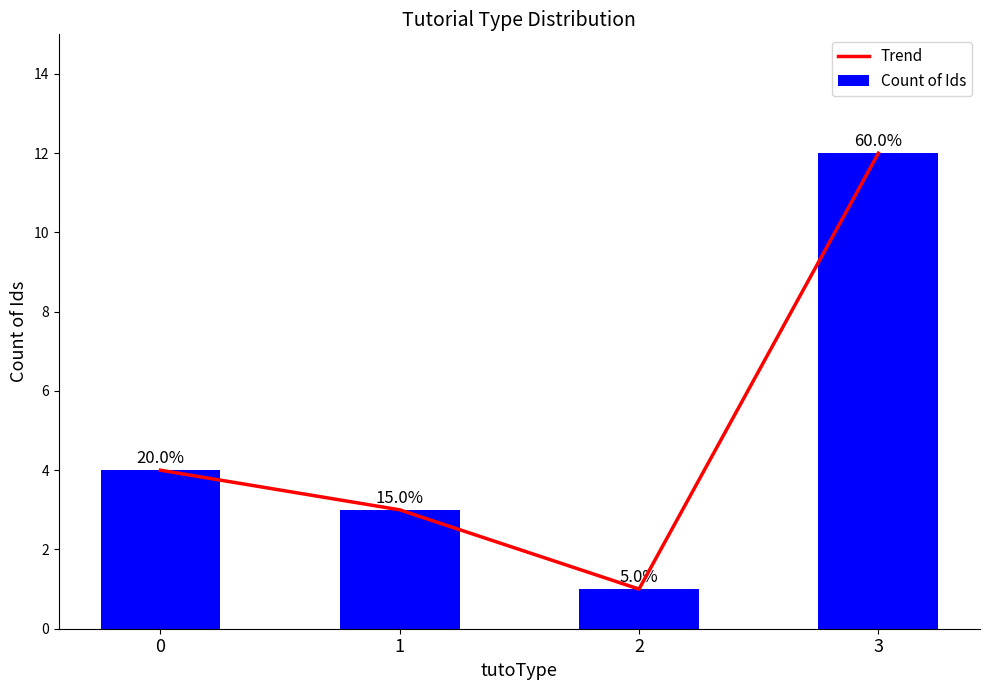

Is it true that Trend equals 12 at 3?

True